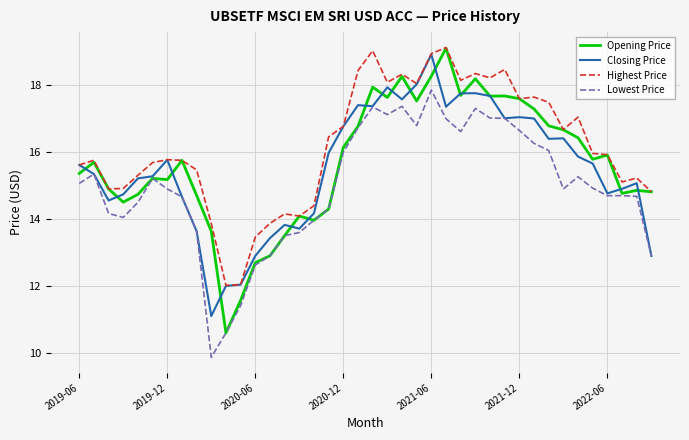

Which series has the largest total across all categories?

Highest Price